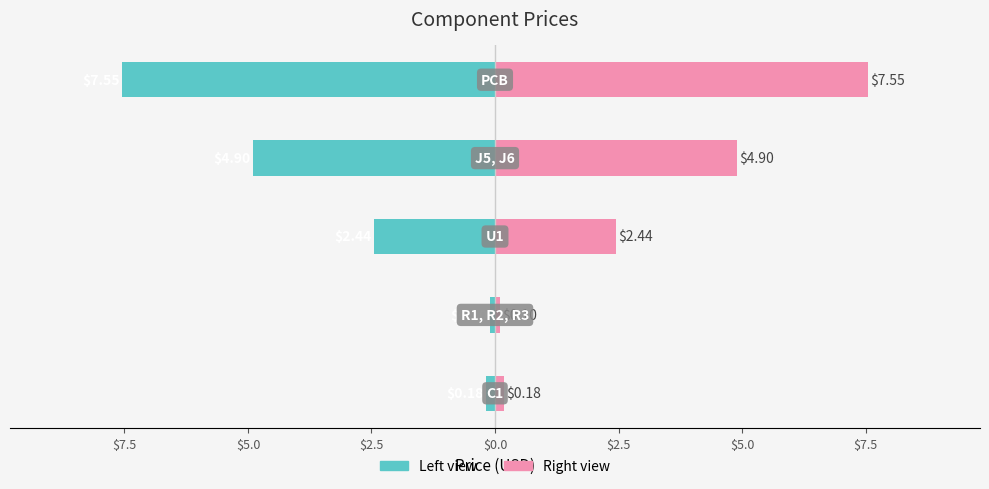

What is the sum of the Price (Left) values at $7.5 and $0.0?

-7.6